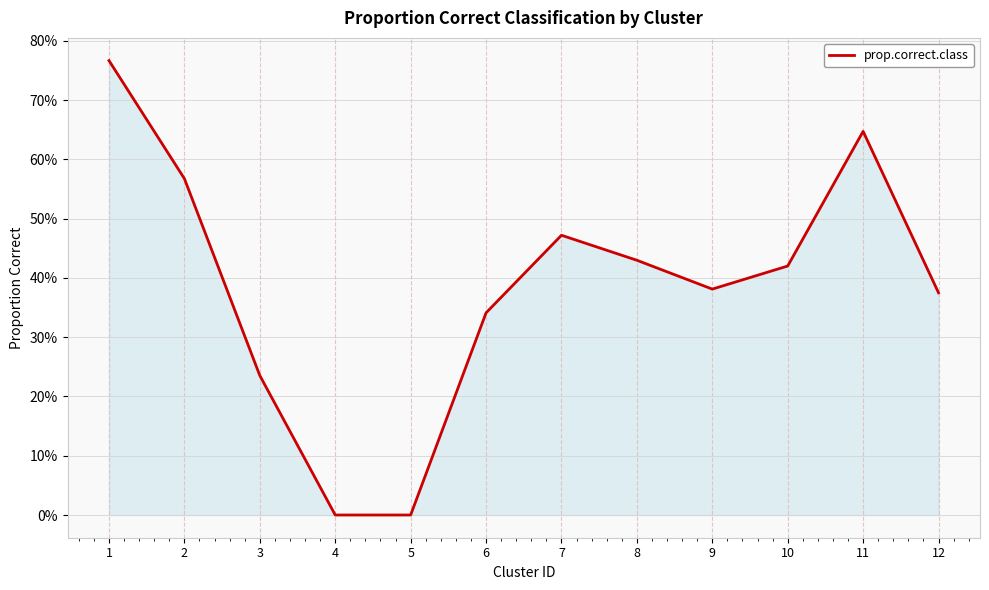

Where is the first local minimum?

9